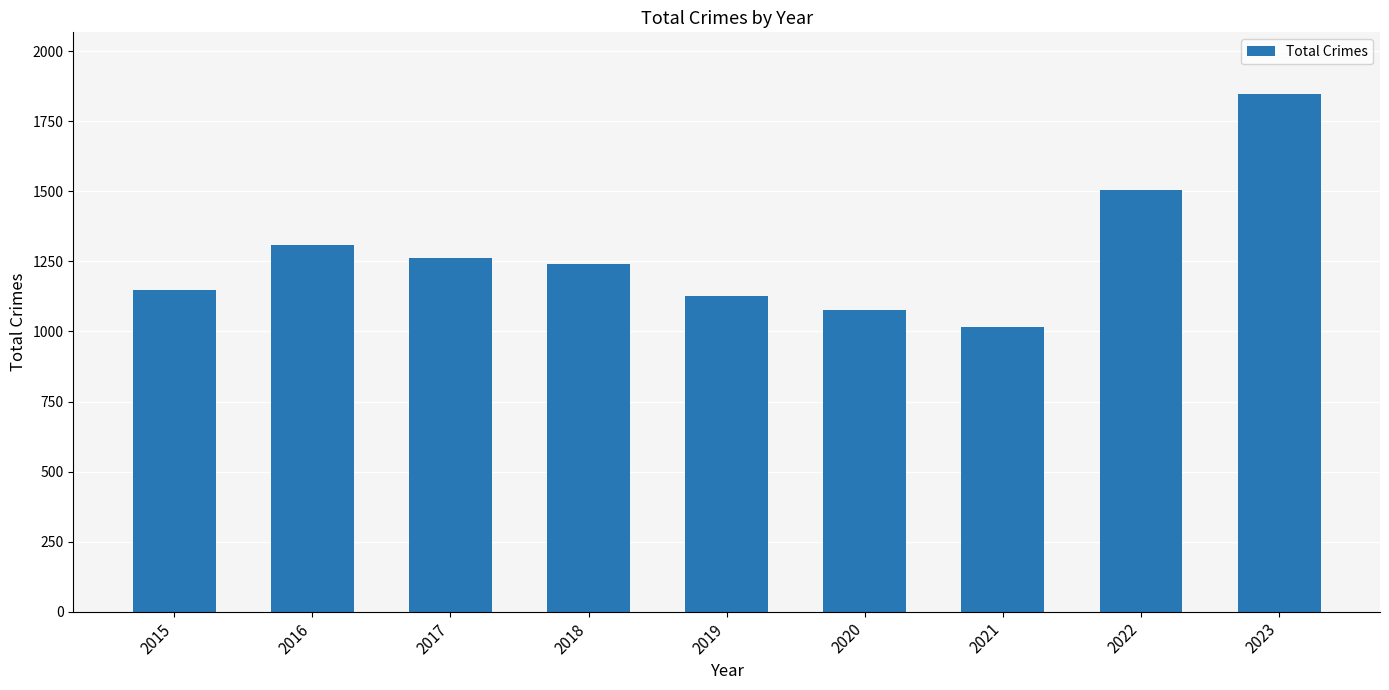

What is the ratio of the value at 2023 to the value at 2022?

1.2